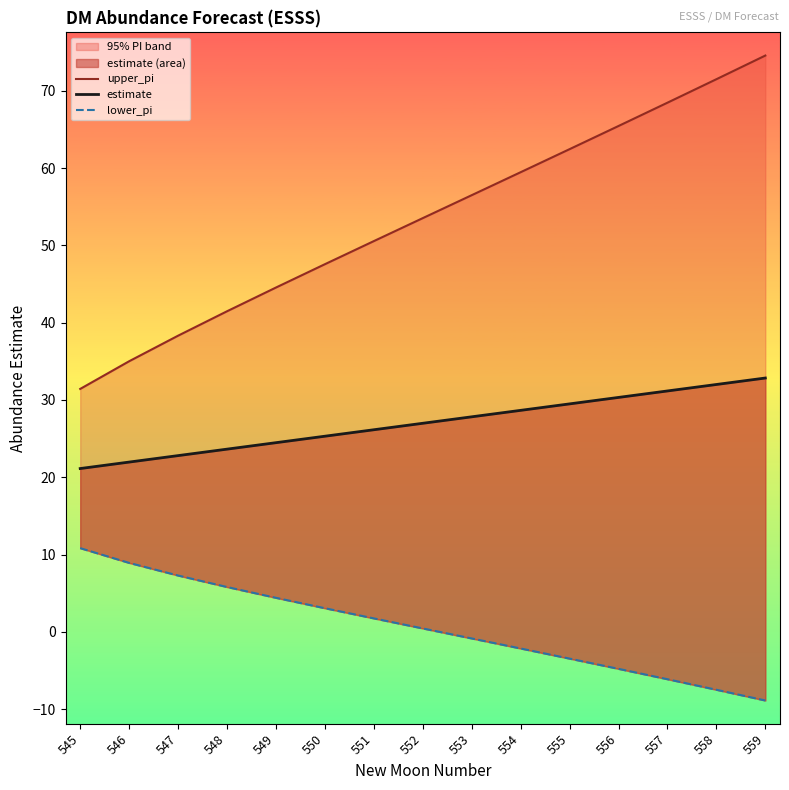

At which label does estimate first exceed 26?

551